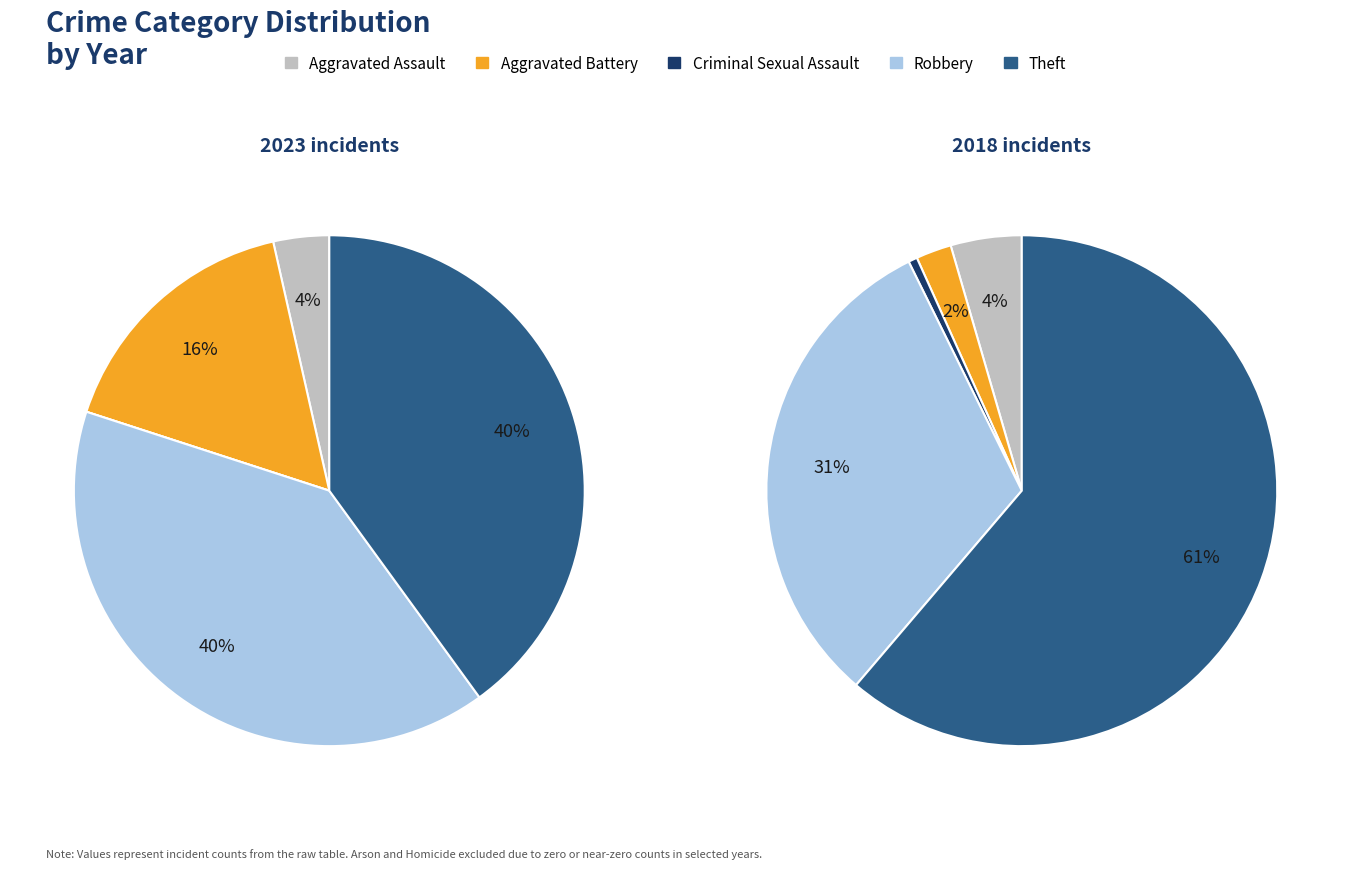

How many slices are in this pie chart?

5